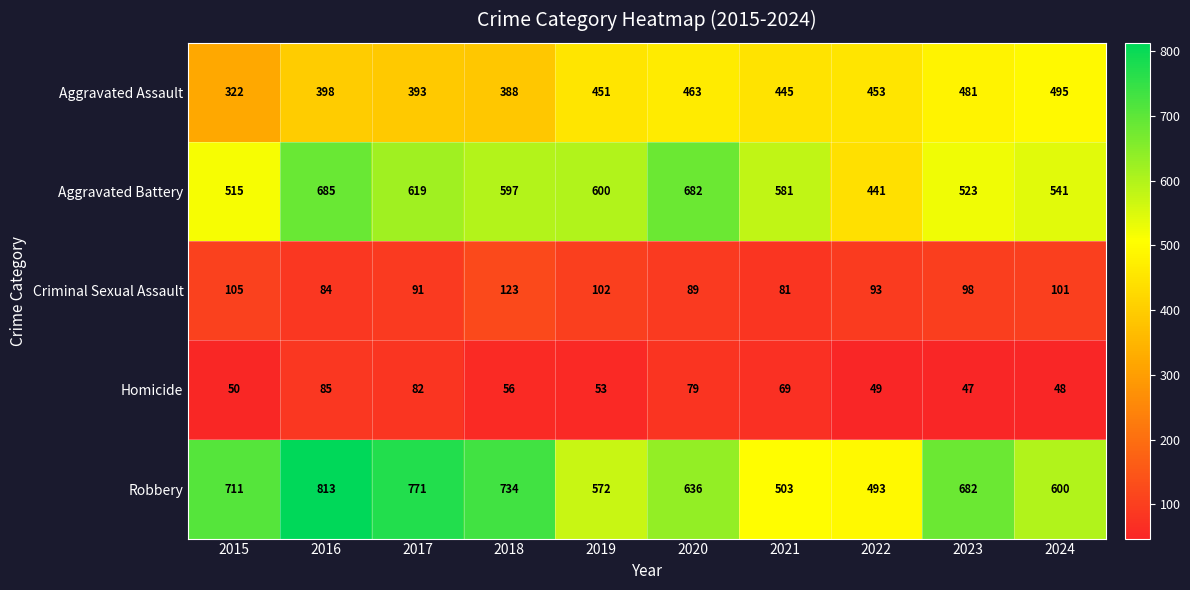

How many data points in Aggravated Battery are less than 597?

5